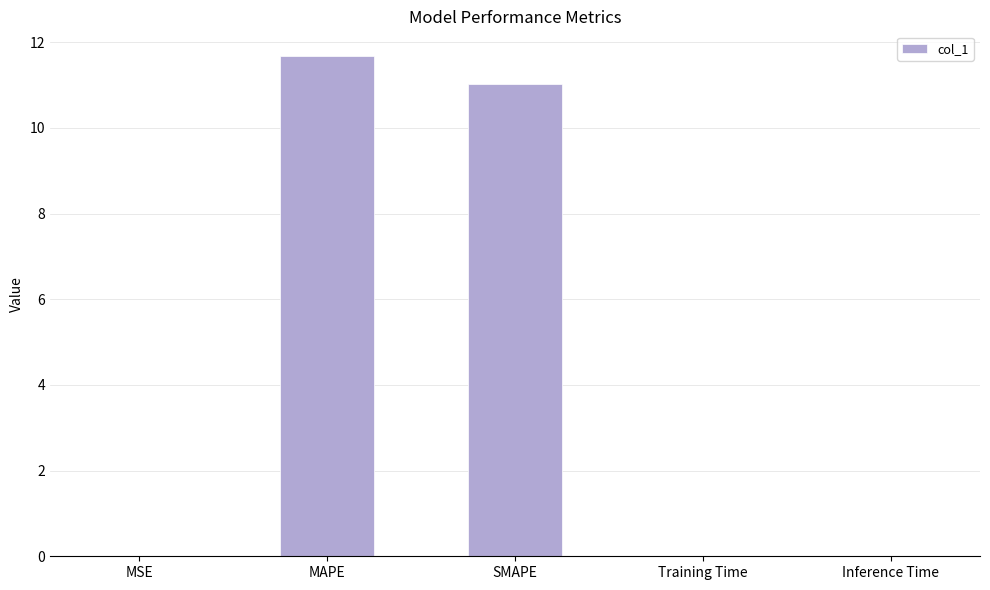

Is it true that the value at Training Time is 0.0?

True